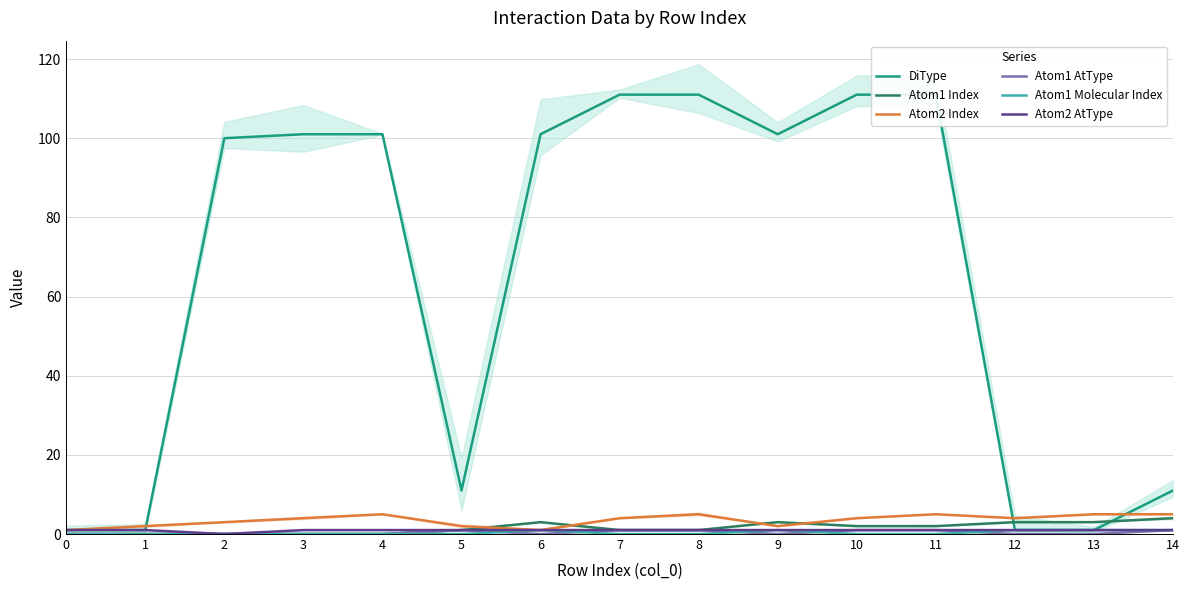

At how many categories does at least one series exceed 104?

4